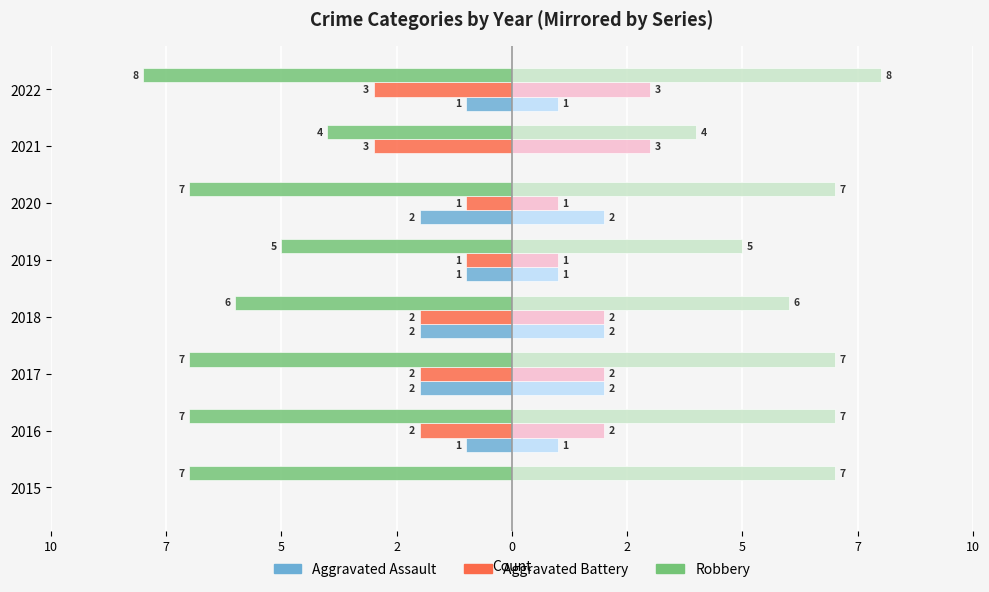

How many groups of bars are there?

8